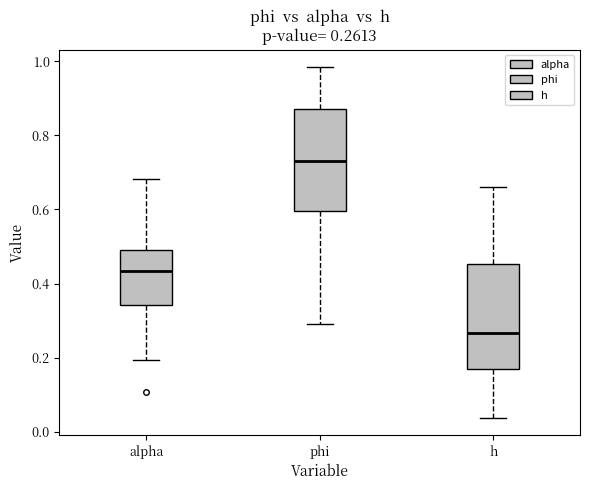

Which box has the lowest median line?

h